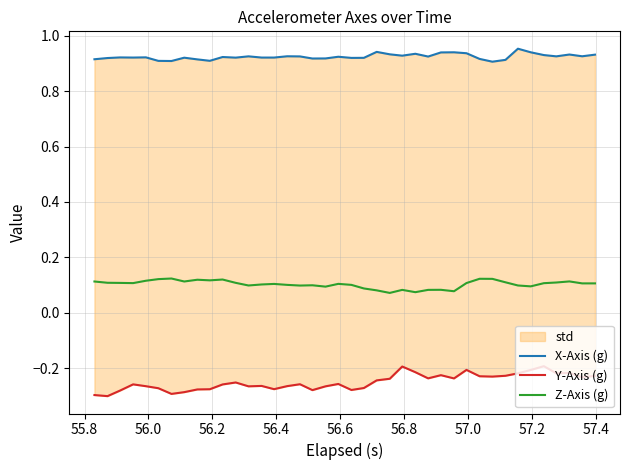

What is the maximum value shown in the chart?

1.0